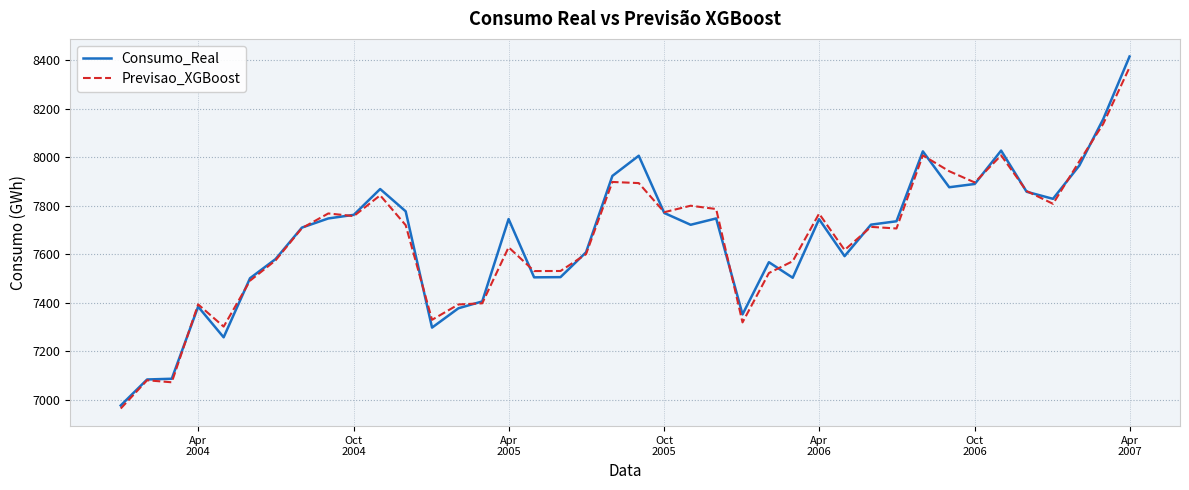

Which series has the largest range (max minus min)?

Consumo_Real